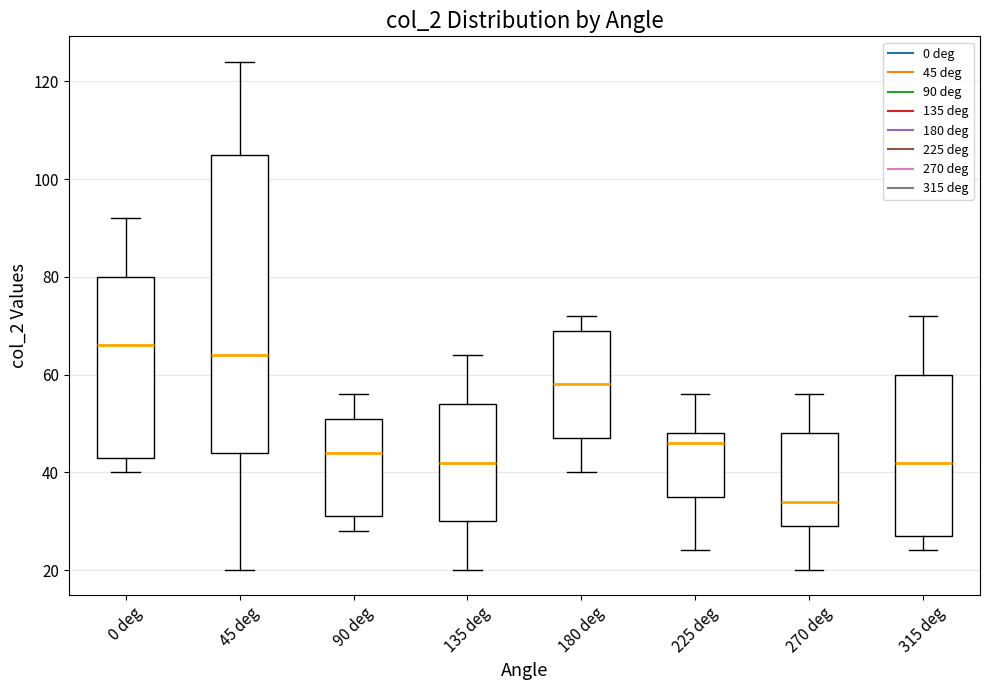

Comparing the boxes themselves (not the whiskers), which one is the tallest?

45 deg